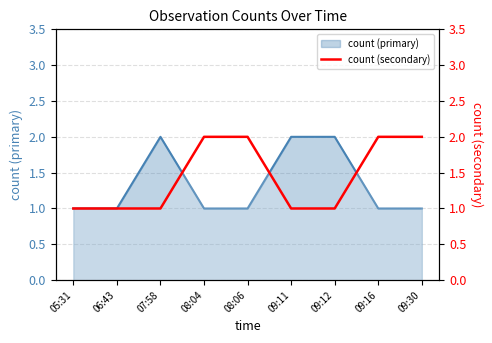

What is the minimum value shown in the chart?

1